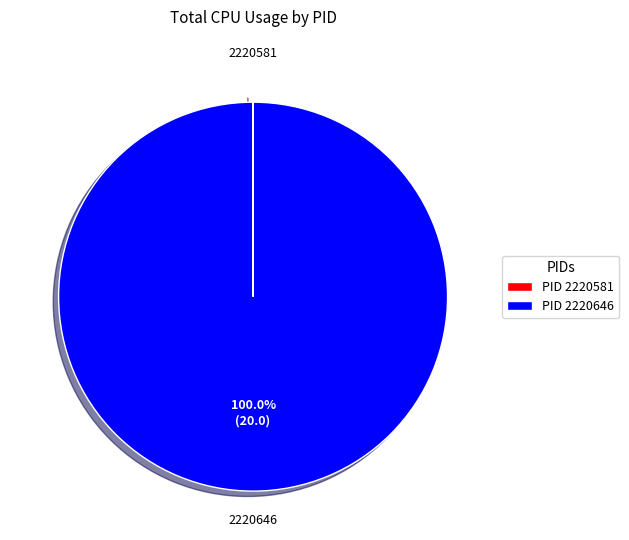

What is the majority slice?

PID 2220646